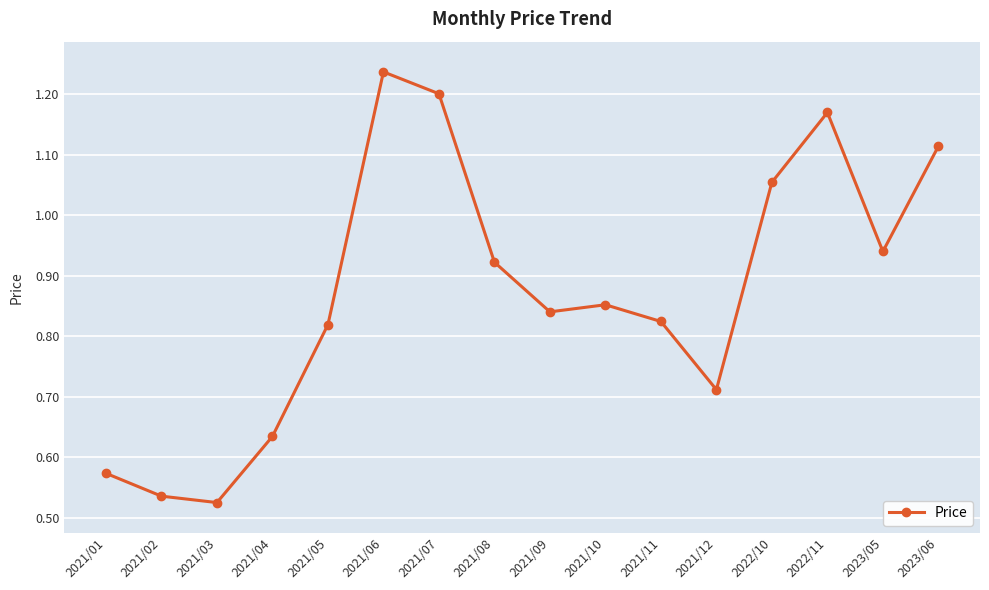

Is it true that the value at 2023/05 is 0.6?

False